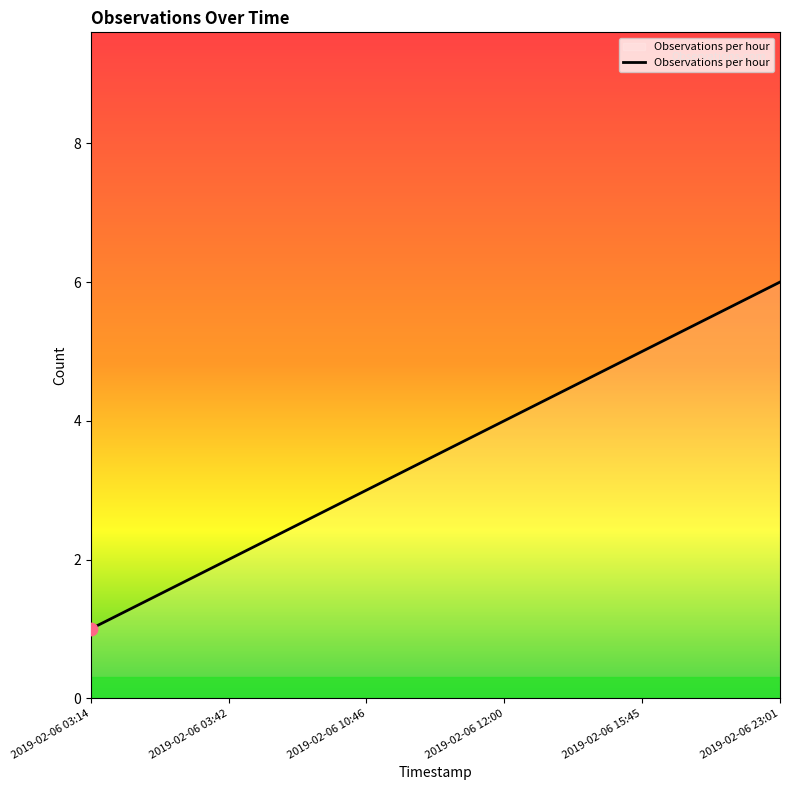

Which has a higher value, 2019-02-06 23:01 or 2019-02-06 10:46?

2019-02-06 23:01